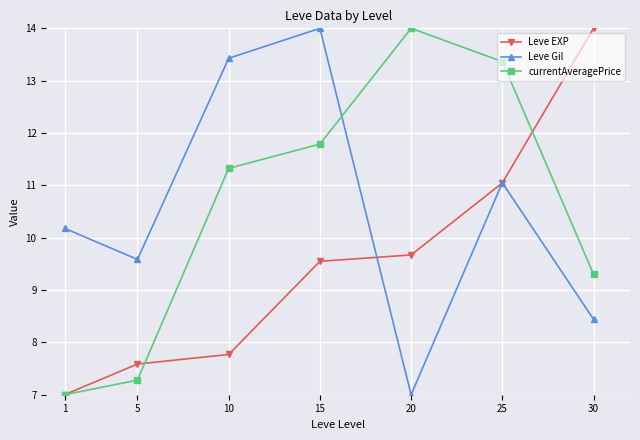

Between which two adjacent categories do Leve Gil and Leve EXP first intersect?

15 and 20